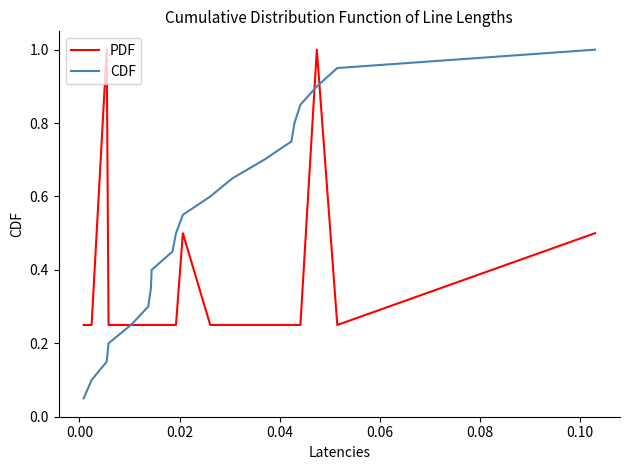

How many series are shown in this chart?

2